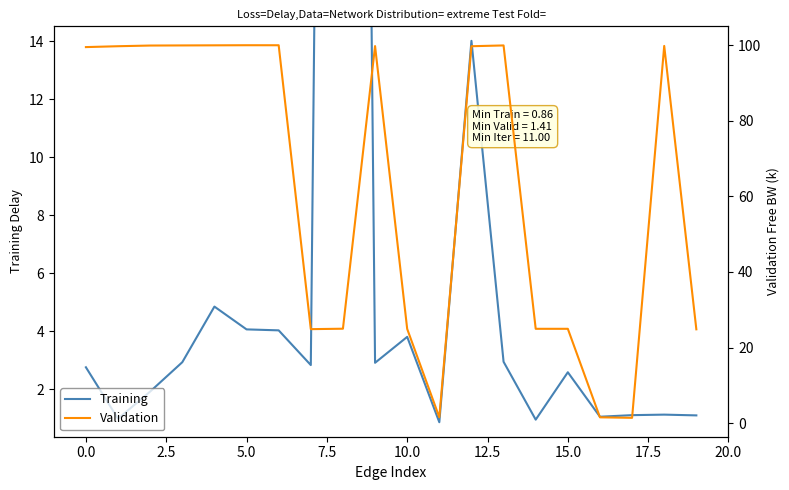

Reading left to right, list all the values displayed in this chart.

Training: 2.8	1.0	1.9	2.9	4.8	4.1	4.0	2.8	110.3	2.9	3.8	0.9	14.0	2.9	0.9	2.6	1.1	1.1	1.1	1.1
Validation: 99.5	99.7	99.9	99.9	100.0	100.0	100.0	24.9	25.0	99.8	24.9	1.5	99.7	99.9	25.0	25.0	1.5	1.4	99.8	24.8